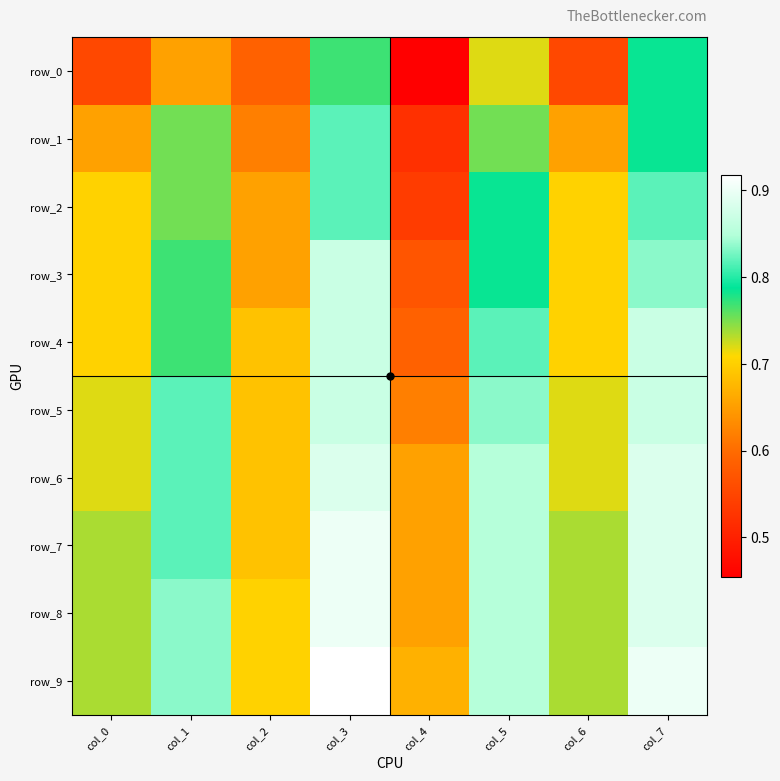

Is the value of row_8 at col_5 greater than the value of row_6 at col_3?

No